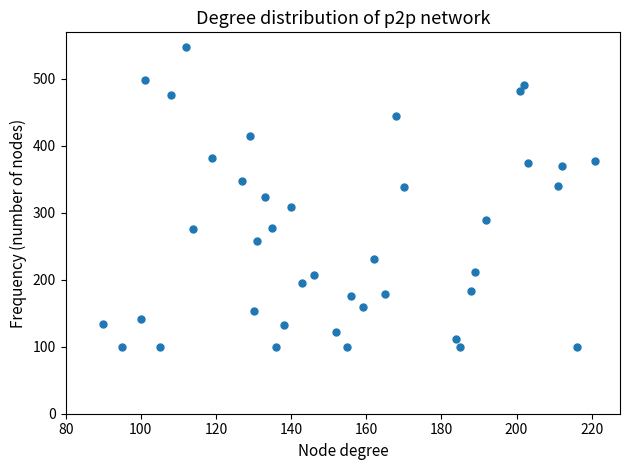

What is the range of Y values (max minus min)?

447.8